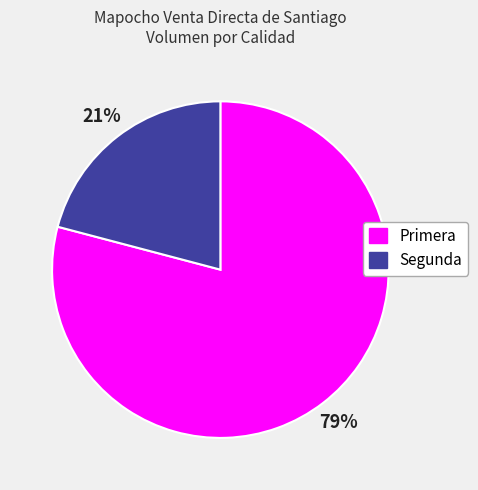

Which has a higher value, Primera or Segunda?

Primera